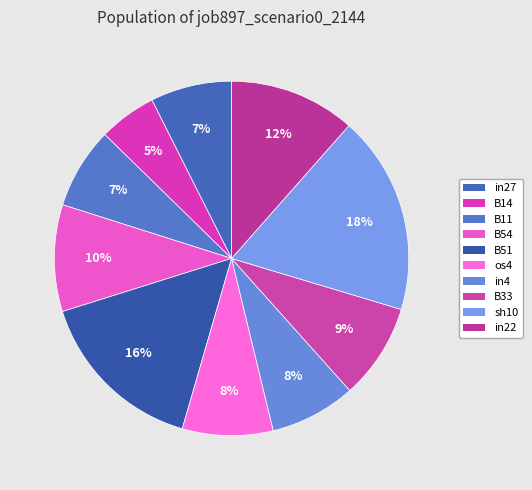

What is the largest slice in the pie chart?

sh10